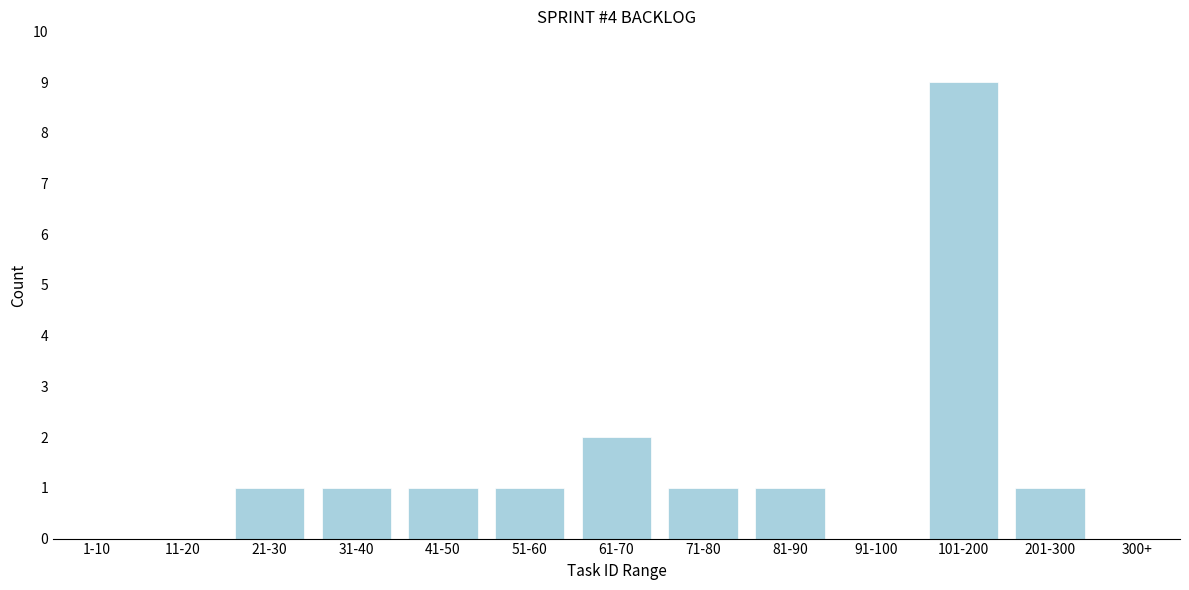

Reading left to right, extract all data points from this chart.

1-10=0	11-20=0	21-30=1	31-40=1	41-50=1	51-60=1	61-70=2	71-80=1	81-90=1	91-100=0	101-200=9	201-300=1	300+=0